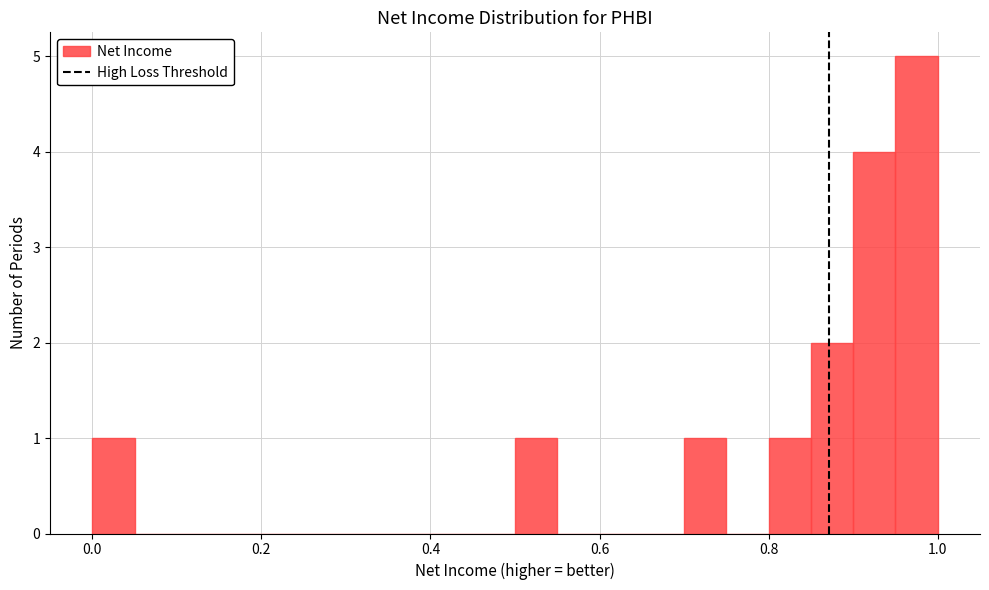

Around what value on the x-axis is the tallest bar? Give the approximate position of its centre, as read against the axis.

0.98